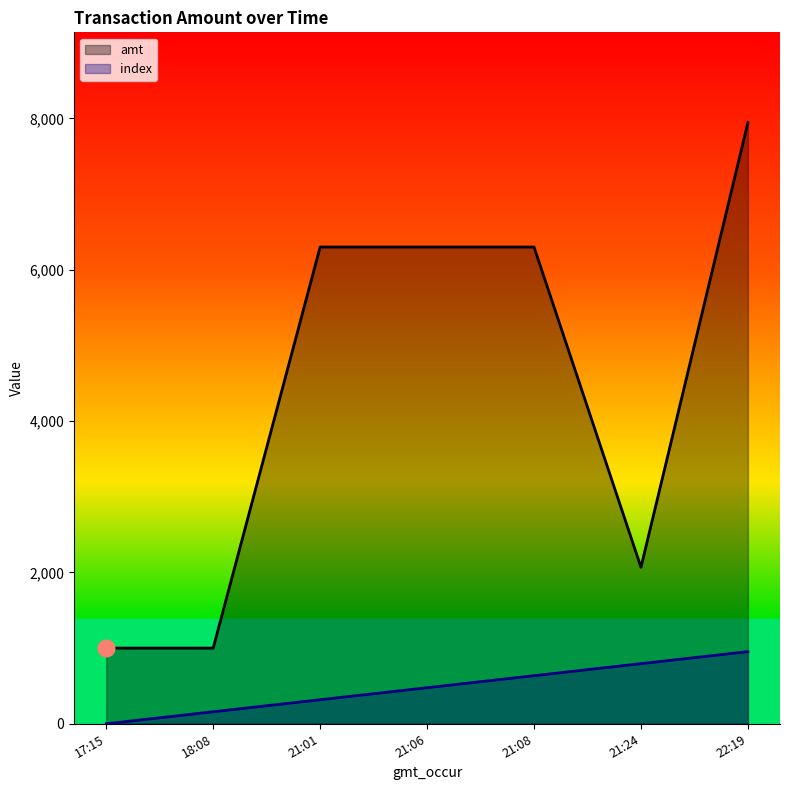

Is the value of index at 22:19 greater than the value of amt at 21:06?

No